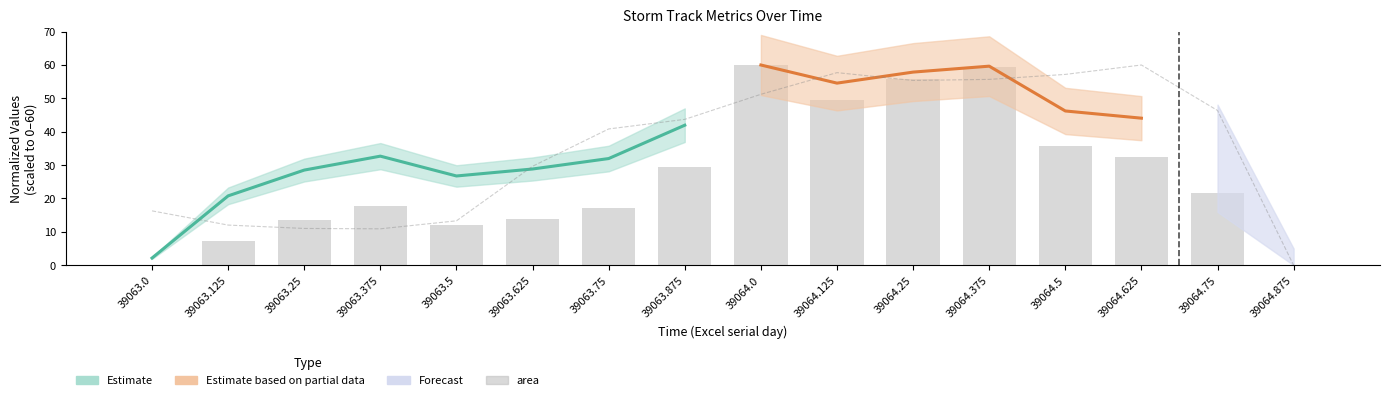

Are the bars horizontal?

No